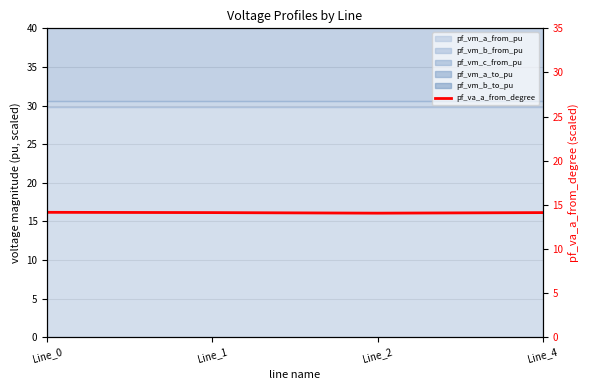

Rank the categories by value from highest to lowest.

Line_0, Line_1, Line_4, Line_2